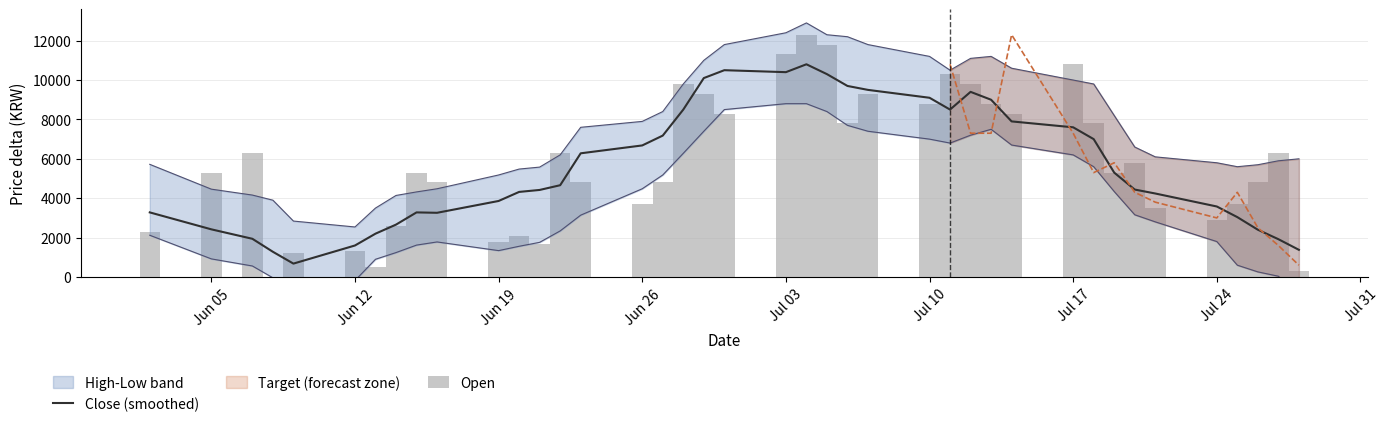

What is the difference between the maximum and second lowest values in the Close (smoothed) series?

9520